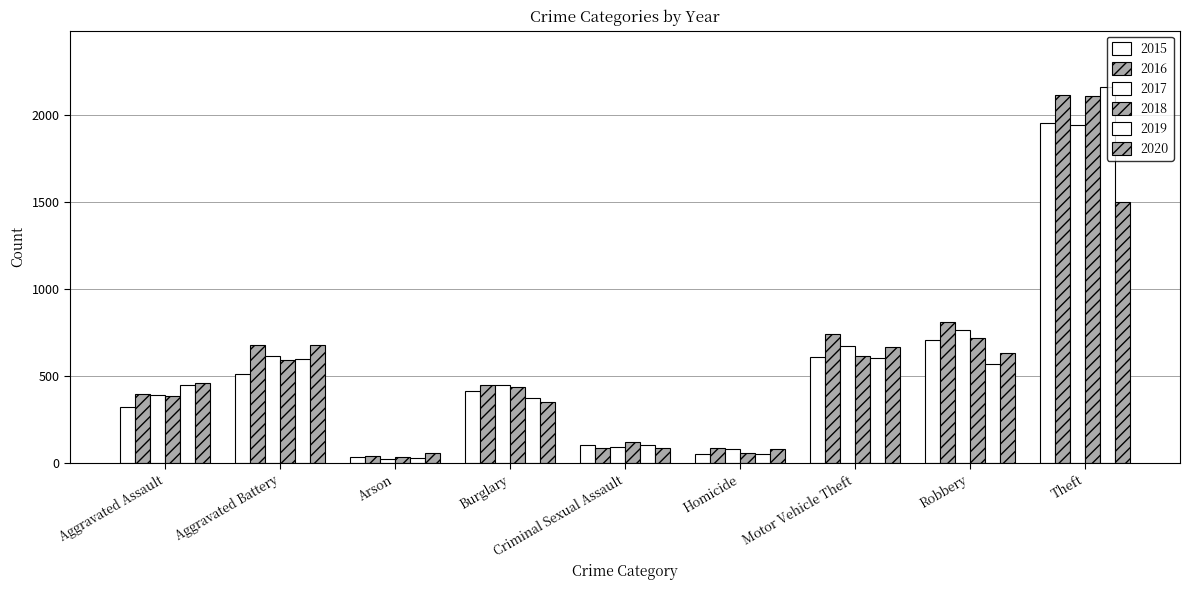

At which label does 2020 first exceed 461?

Aggravated Battery